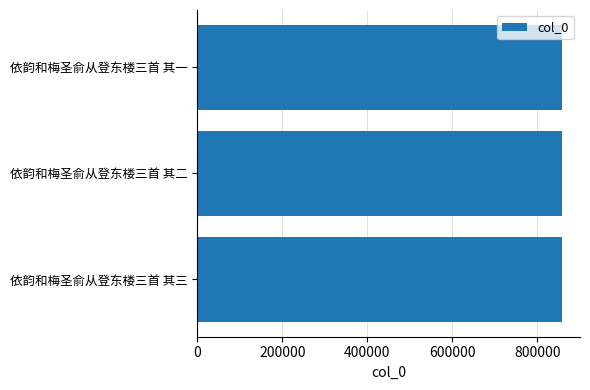

What is the approximate value at 依韵和梅圣俞从登东楼三首 其一?

857784